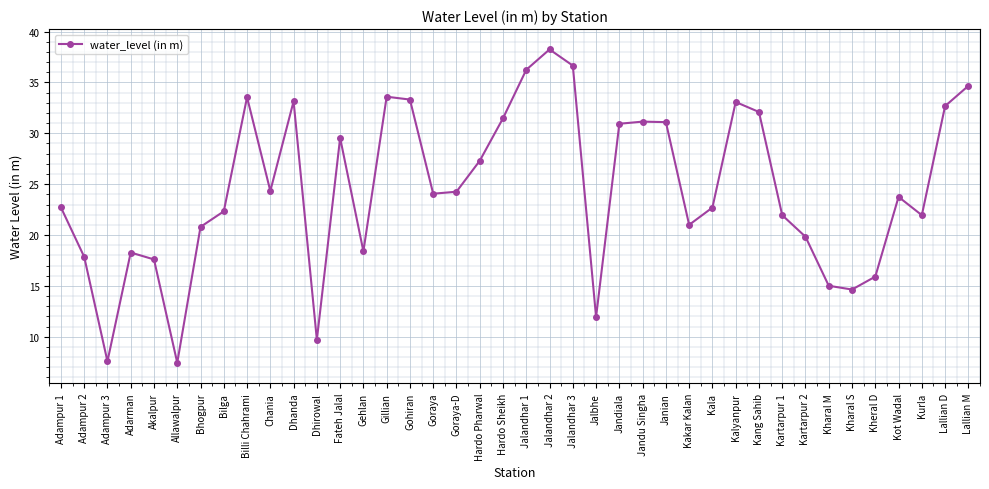

Which category has the highest value across all series?

Jalandhar 2